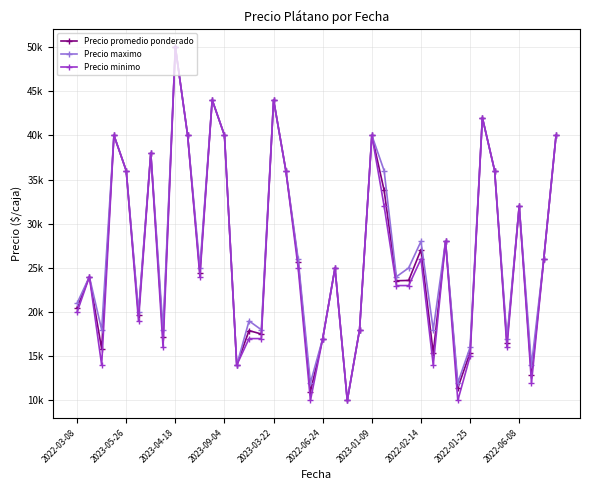

List the labels in order of Precio promedio ponderado value, smallest first.

22, 19, 31, 37, 13, 29, 32, 2023-04-18, 35, 20, 2022-02-14, 15, 14, 23, 2022-06-24, 2022-03-08, 26, 27, 2023-05-26, 10, 21, 18, 38, 28, 30, 36, 25, 2023-03-22, 17, 34, 2023-01-09, 2023-09-04, 2022-06-08, 12, 24, 39, 33, 11, 16, 2022-01-25